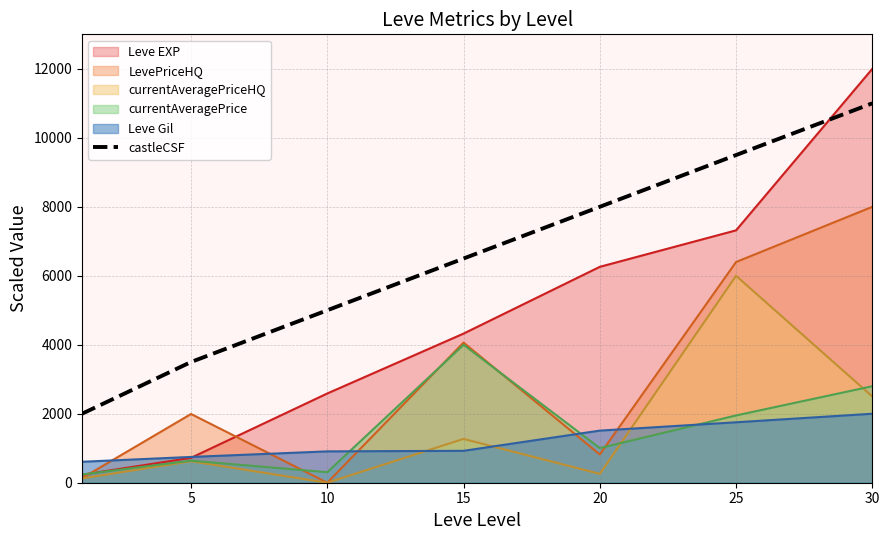

The value at 30 is 4036. True or false?

False